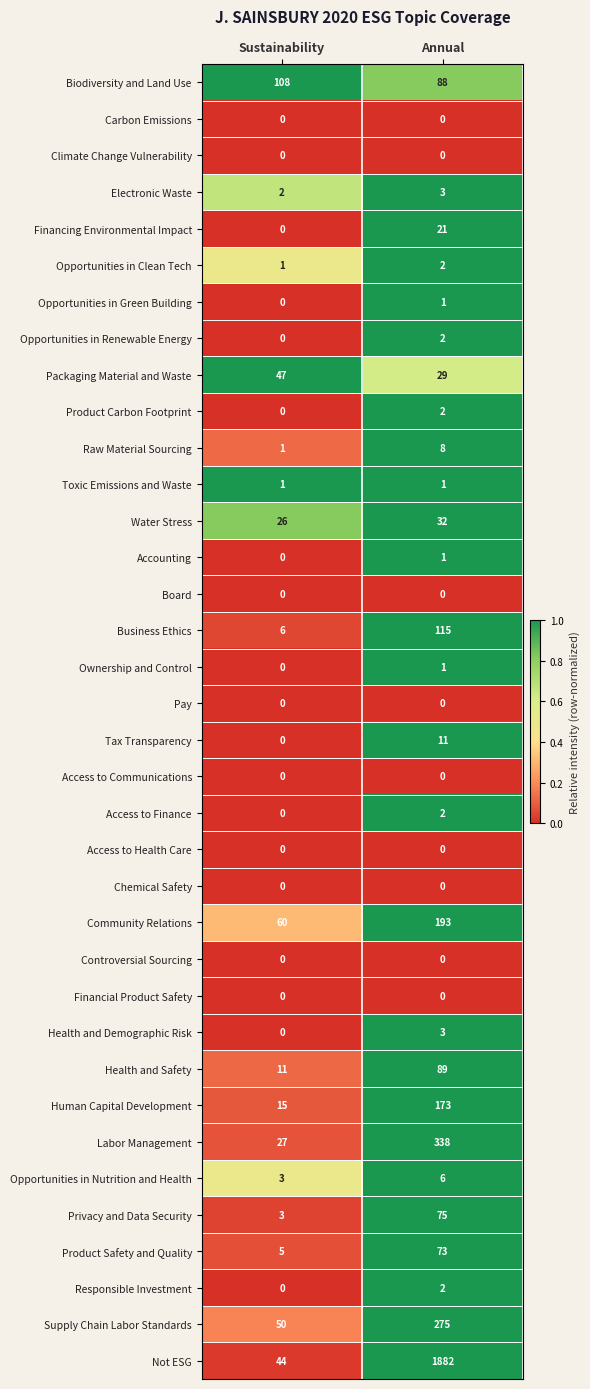

What is the sum of all Tax Transparency values?

11